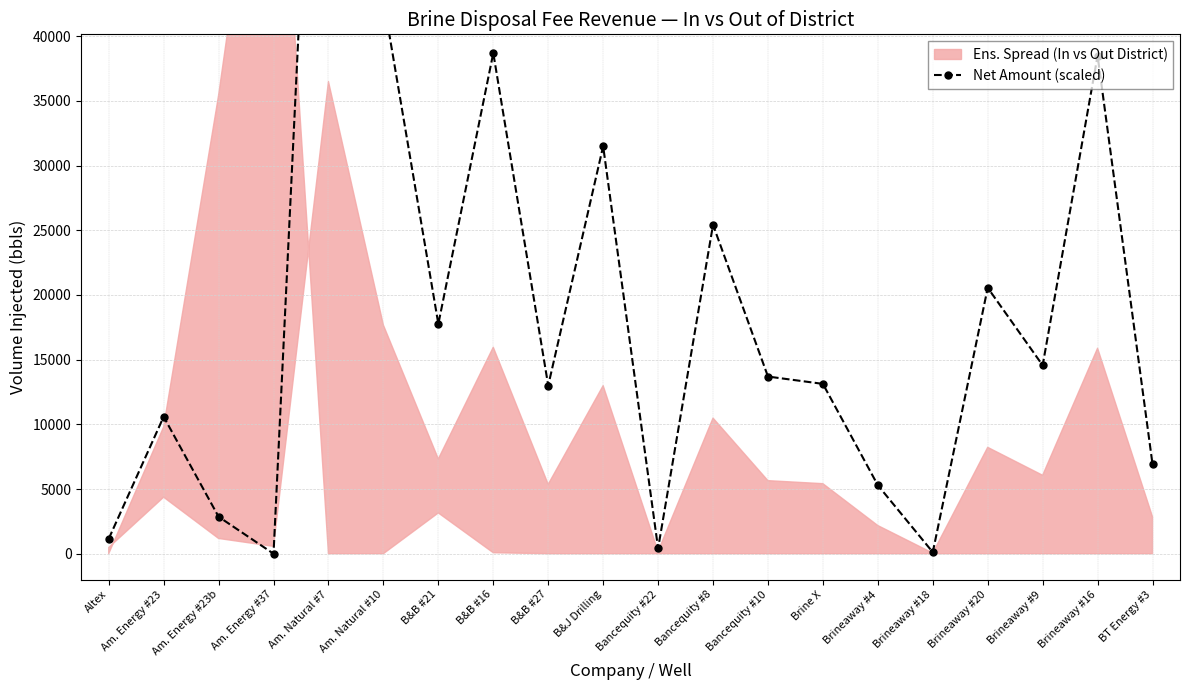

How many data points are less than 13693?

10